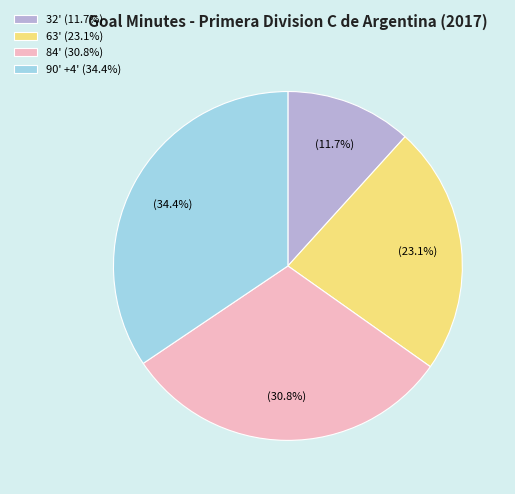

True or false: 84' accounts for 20% of the total.

False